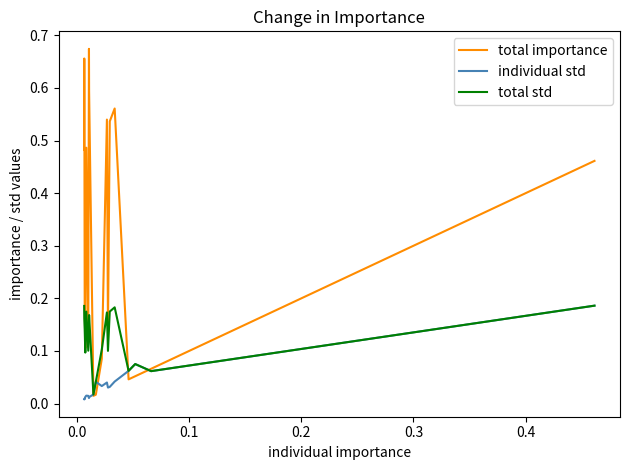

List the series in order of their overall mean, highest first.

total importance, total std, individual std